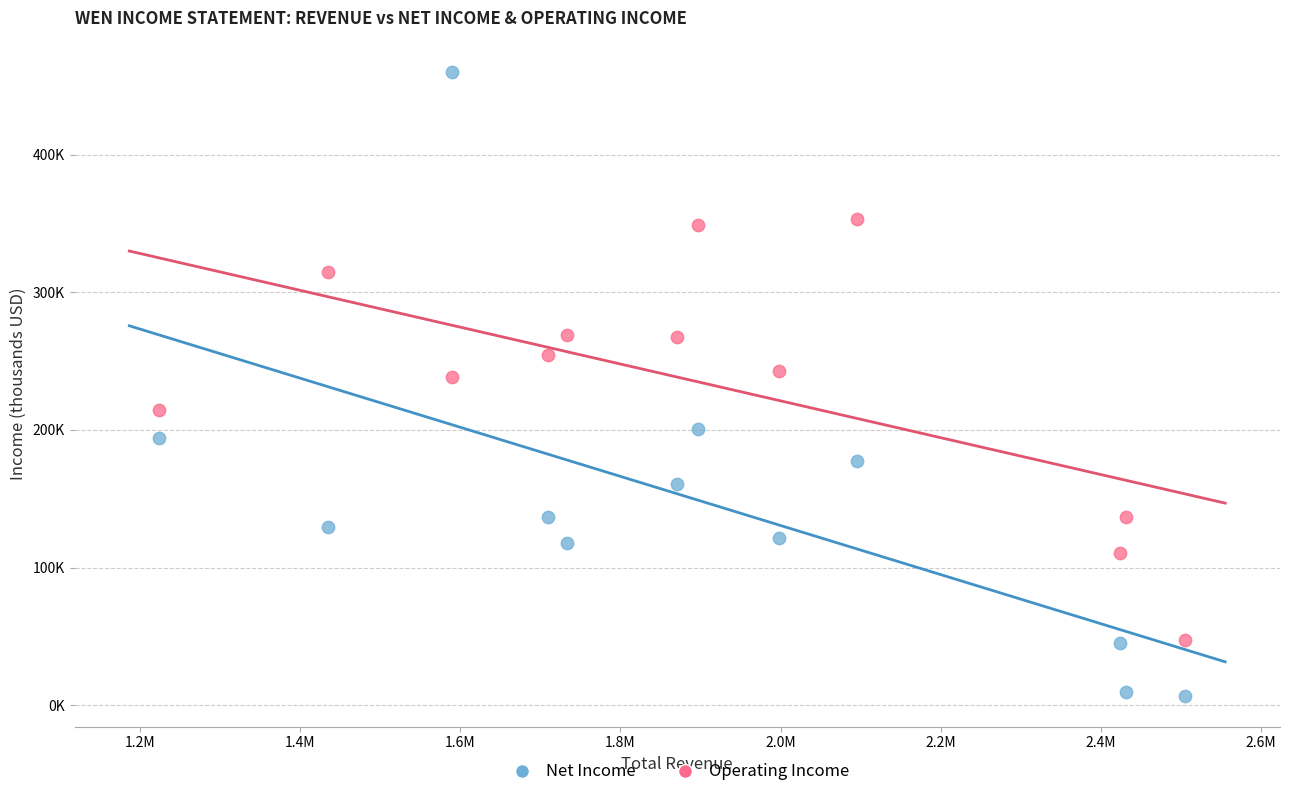

What are all the series names shown in the legend?

Net Income, Operating Income